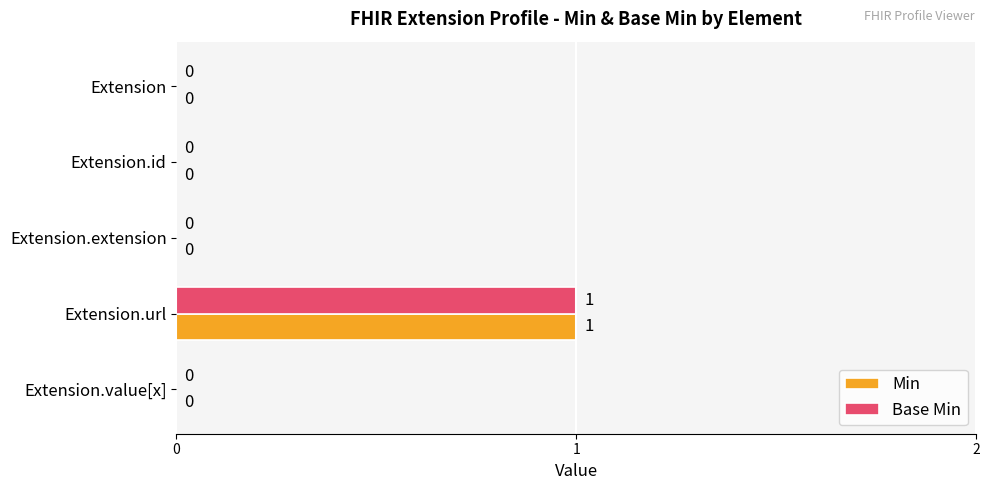

True or false: Base Min has a value of 0 at Extension.id.

True